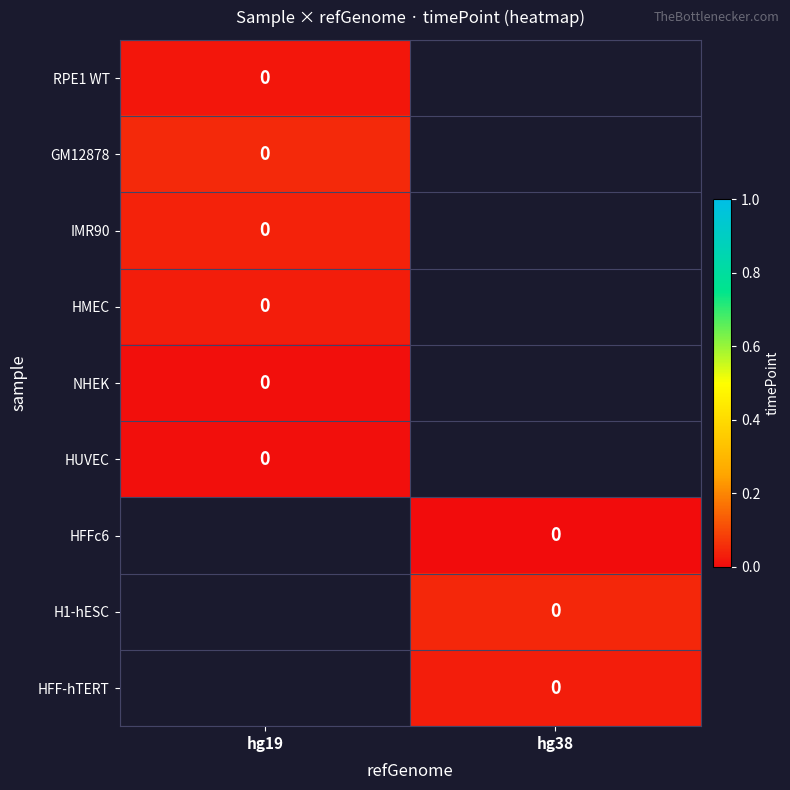

Between hg38 and hg19, which is larger?

hg19